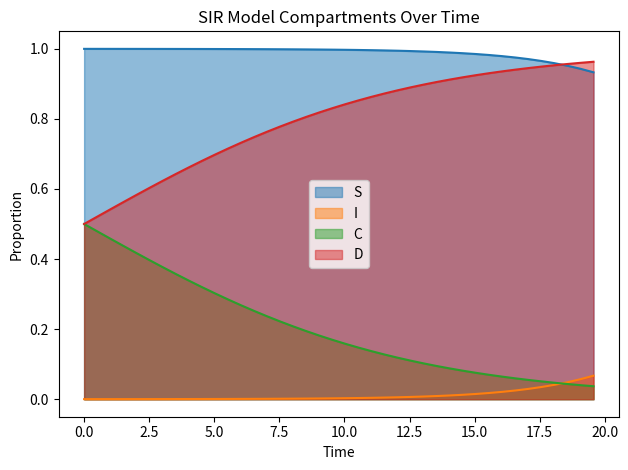

What is the difference between the second highest and second lowest values in the D series?

0.4